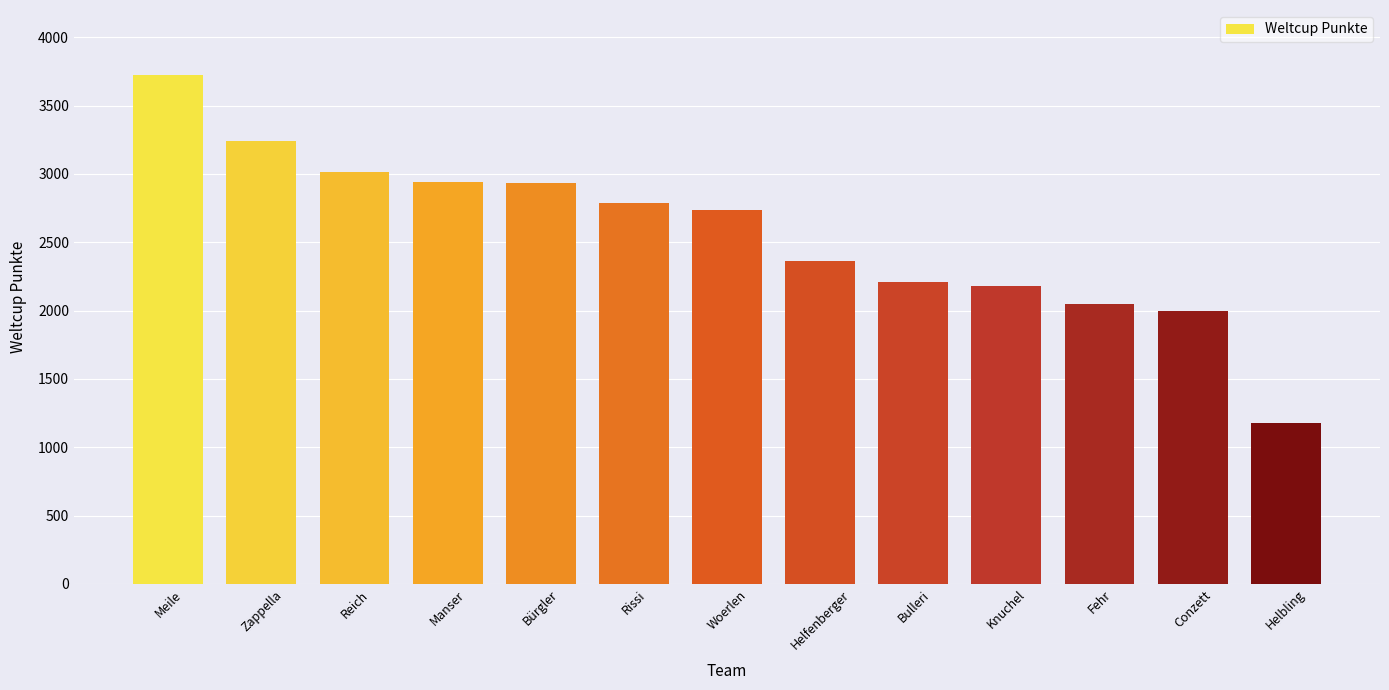

What is the value of the 9th bar from the left?

2212